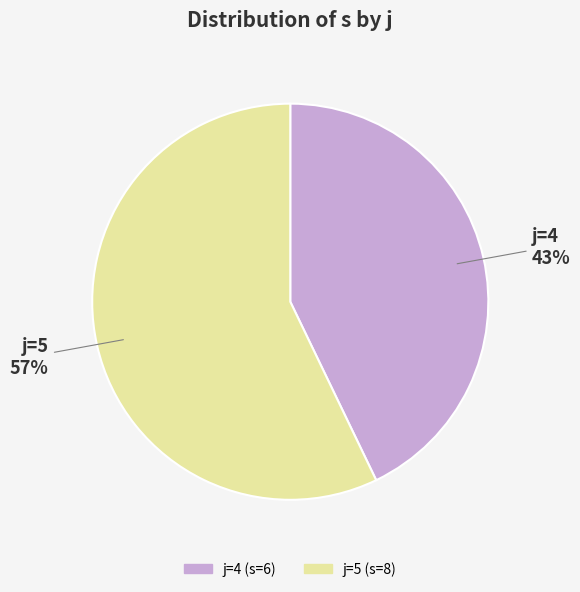

Is there a majority slice in this chart?

Yes